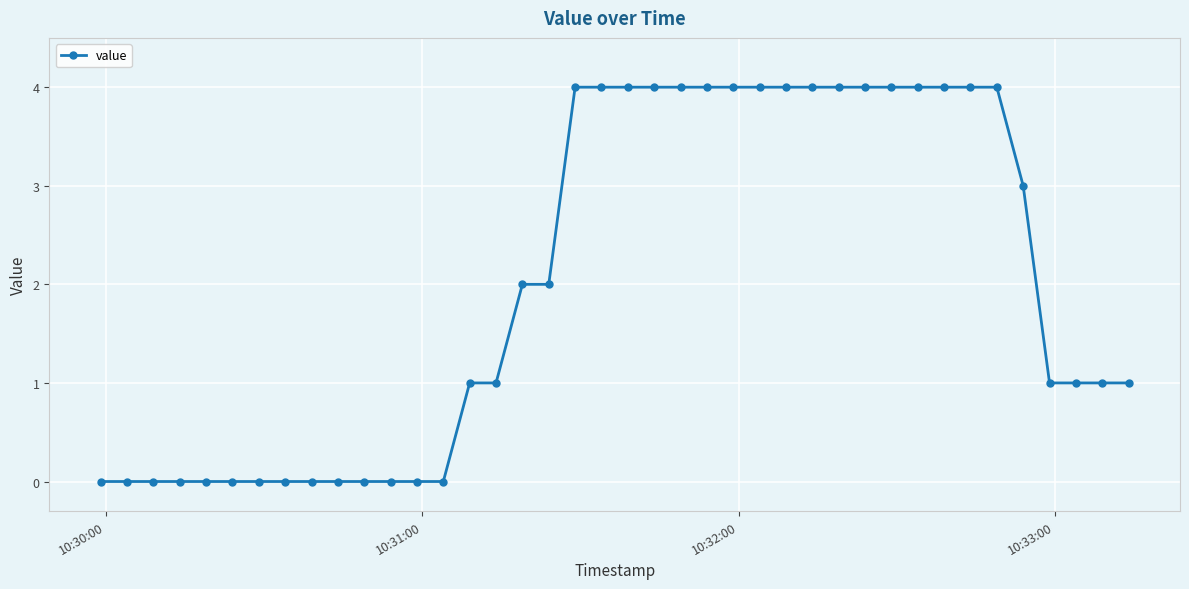

What is the difference between the maximum and minimum values?

4